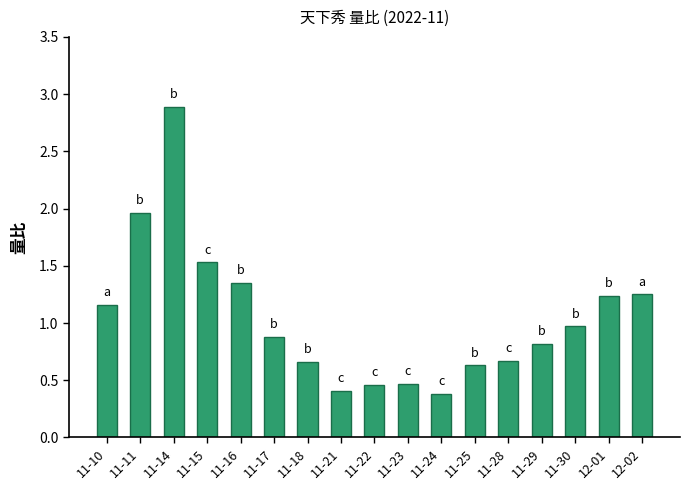

Does the chart contain stacked bars?

No